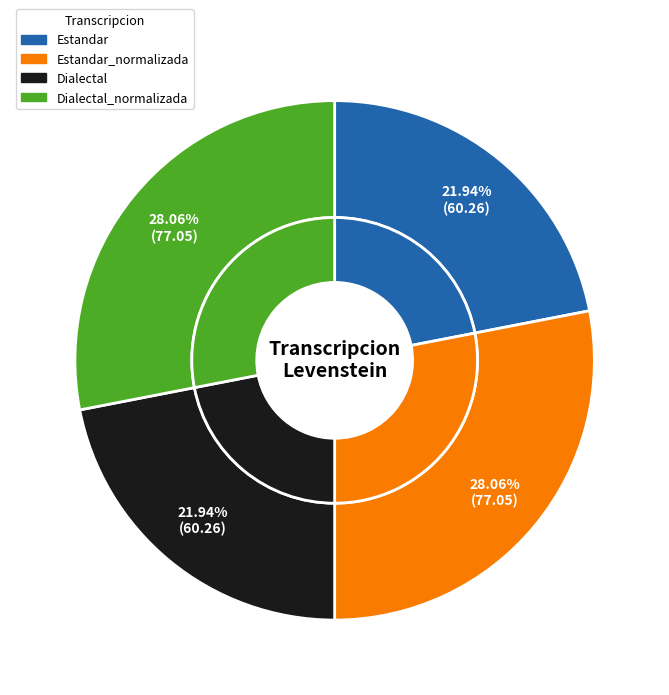

True or false: Dialectal accounts for 34% of the total.

False